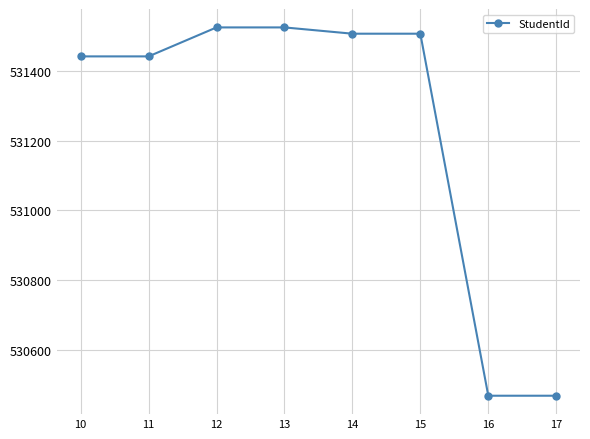

Reading left to right, transcribe all the data shown in this chart.

10=531441	11=531441	12=531524	13=531524	14=531506	15=531506	16=530469	17=530469